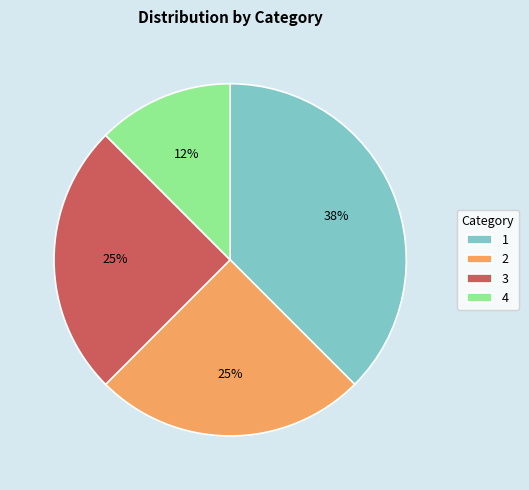

What percentage is the 2 slice, to the nearest percent?

25%